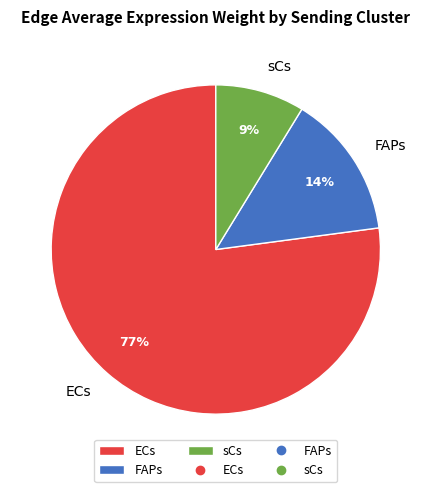

Rank the categories by value from highest to lowest.

ECs, FAPs, sCs